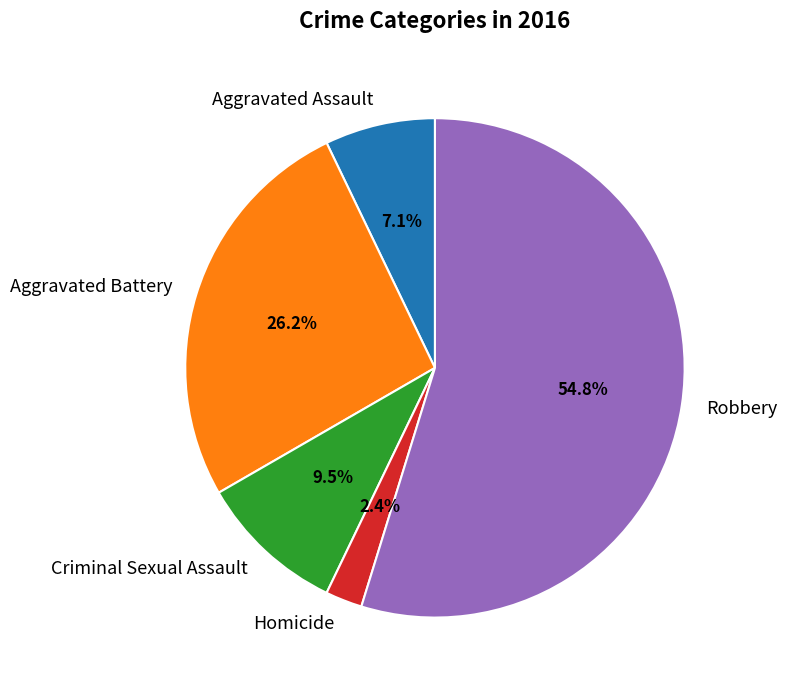

To the nearest percent, what percentage of the pie is Aggravated Assault?

7%